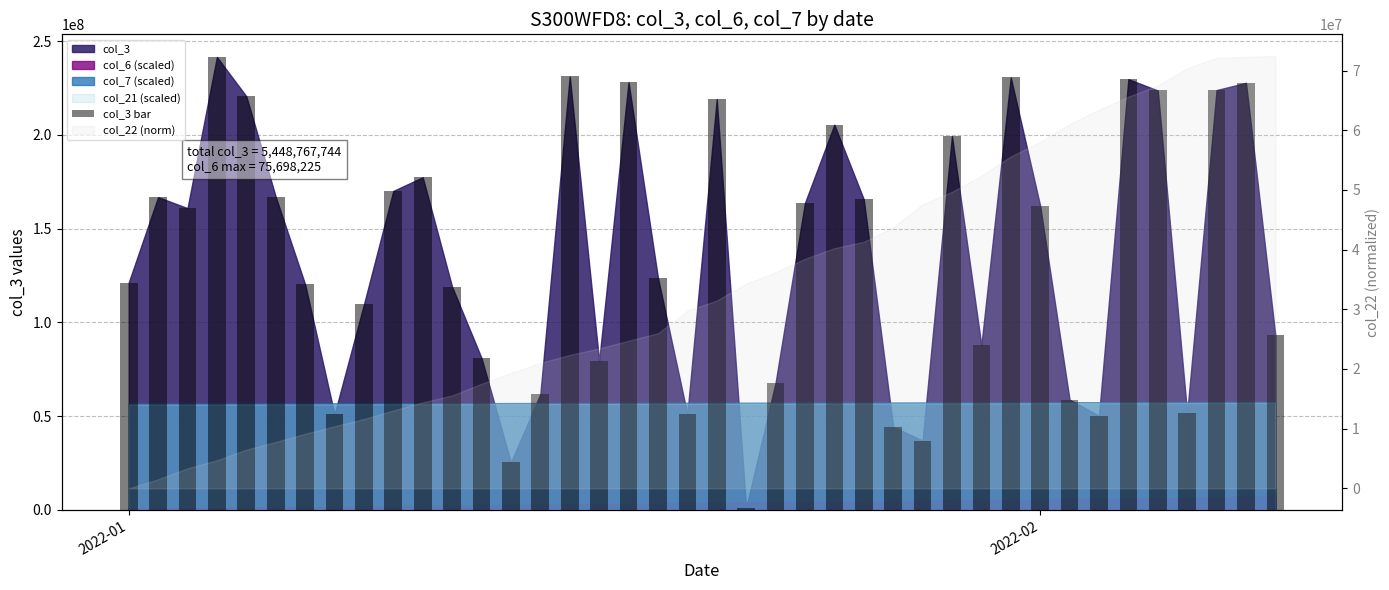

What is the difference between the maximum and minimum values?

240450160